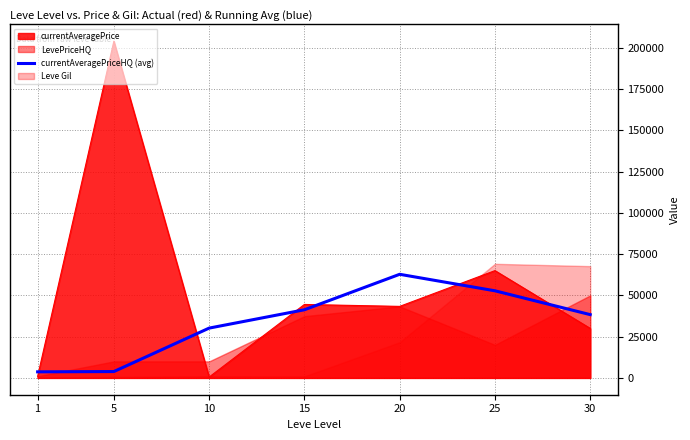

True or false: the data has more than 2 interior local peaks.

False